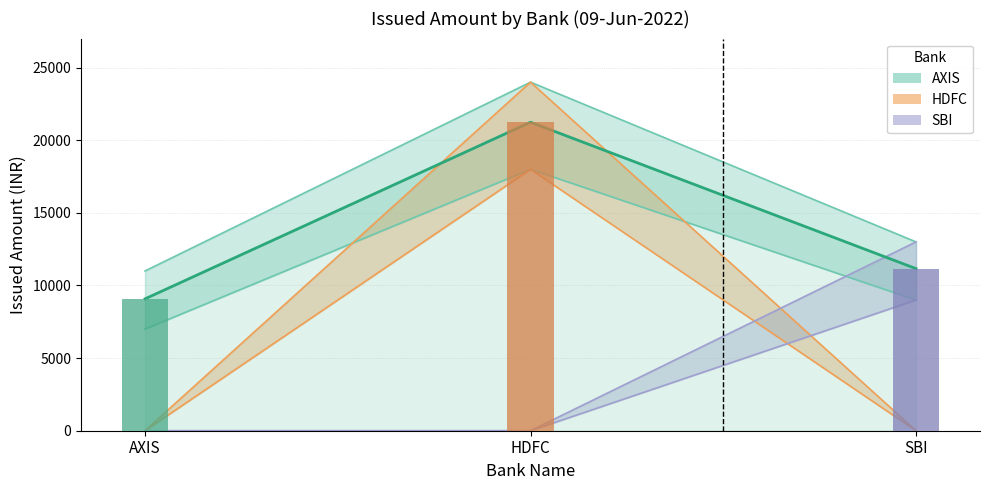

What is the label of the 3rd bar from the left?

SBI